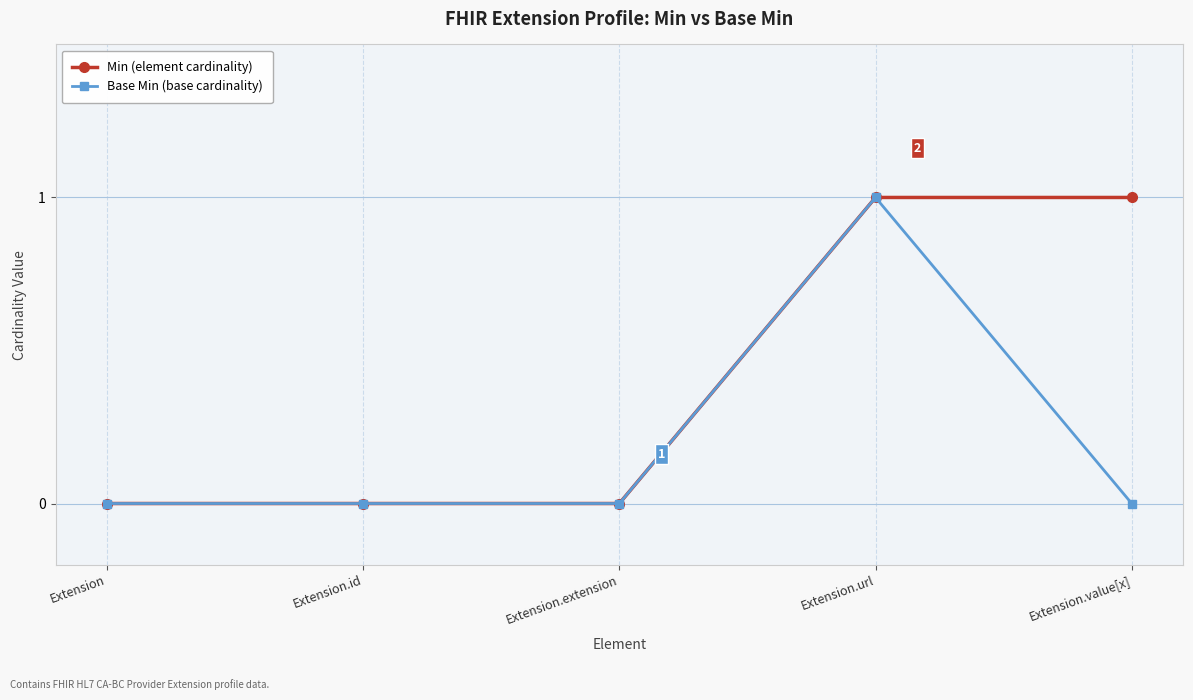

At which category is the sum across all series the highest?

Extension.url